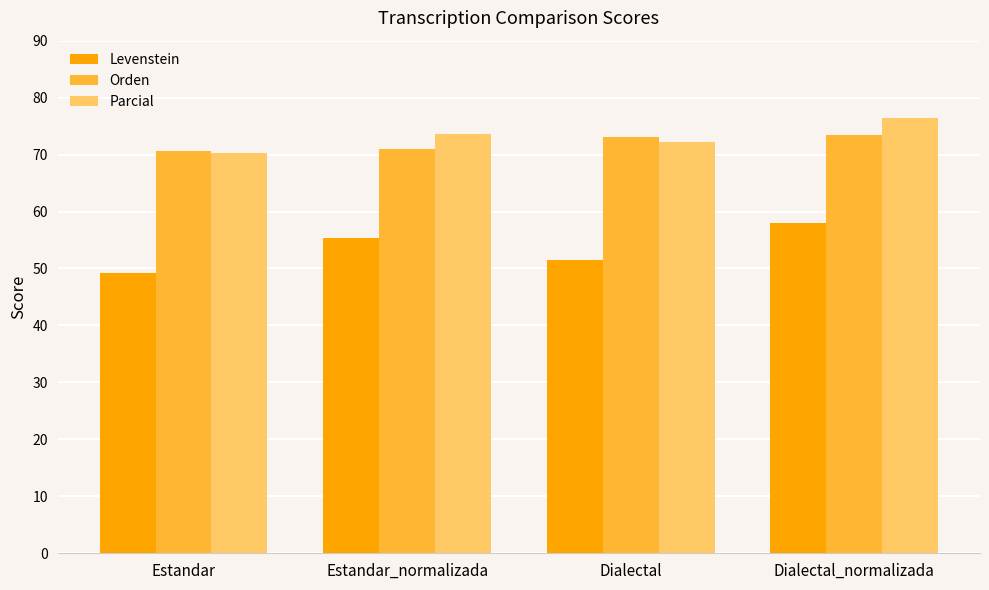

Rank the series by their maximum value, from highest to lowest.

Parcial, Orden, Levenstein